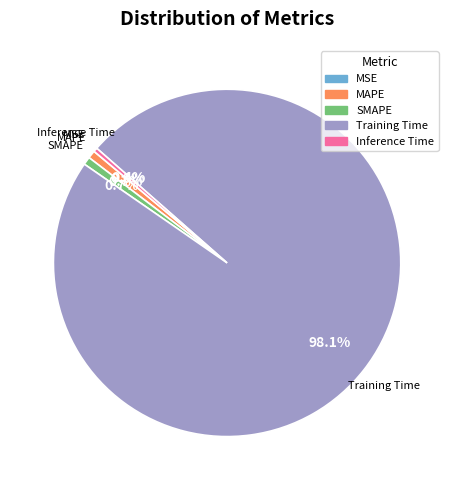

Is there a majority slice in this chart?

Yes